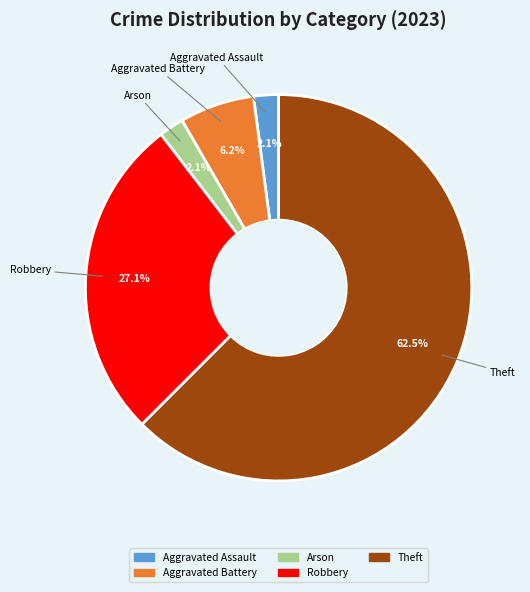

To the nearest percent, what is the difference between the largest and smallest slice percentages?

60%